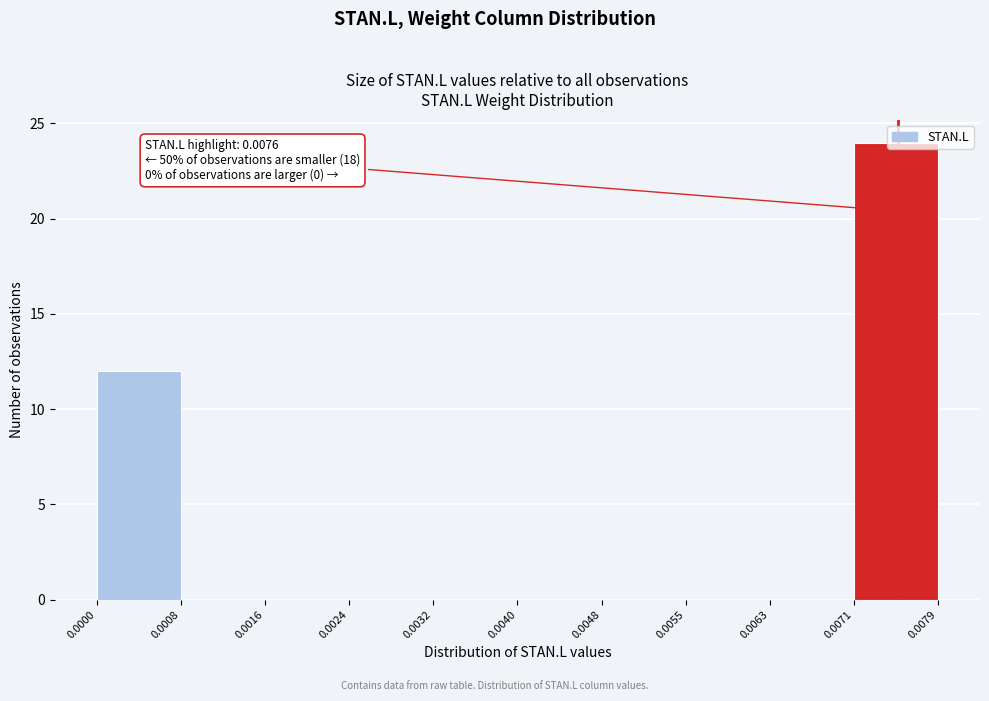

Which range on the x-axis has the tallest bar?

0.0071 to 0.0079